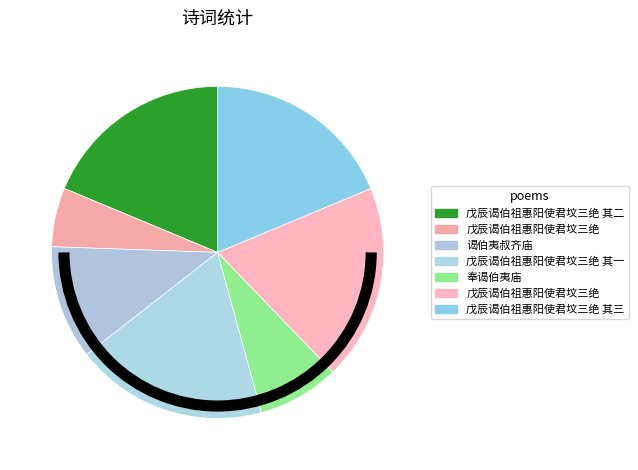

How many segments does this pie chart have?

7